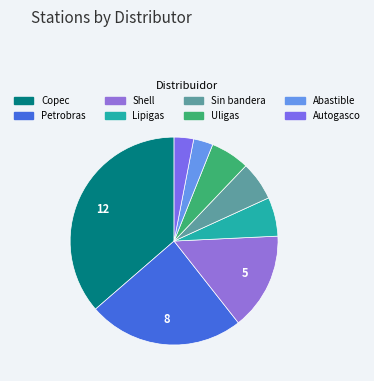

Is Petrobras the majority of the pie?

No